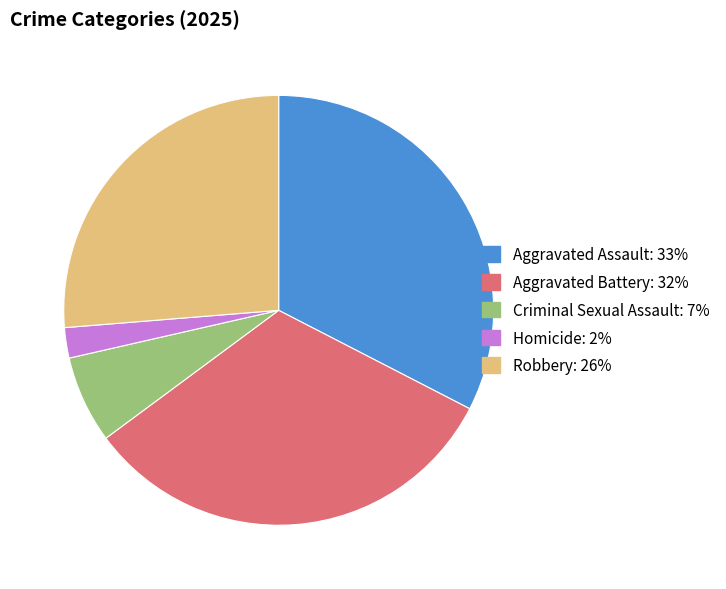

Between Robbery and Aggravated Battery, which is larger?

Aggravated Battery